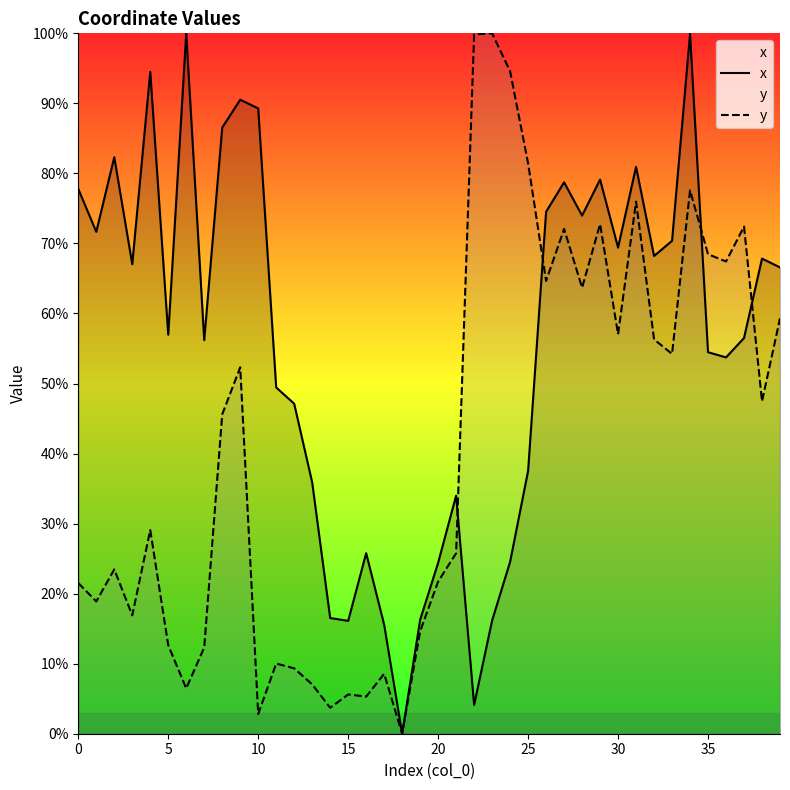

Which series has the largest total across all categories?

x